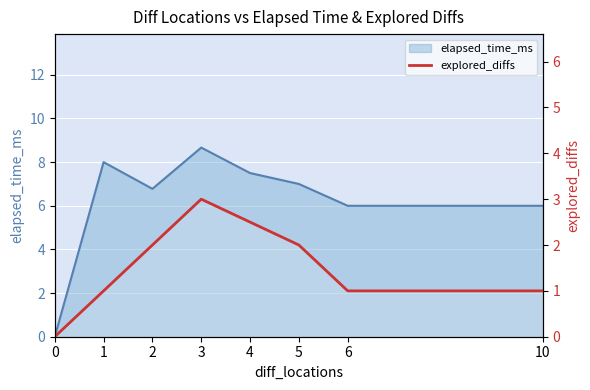

What is the difference between the values at 5 and 0?

2.0